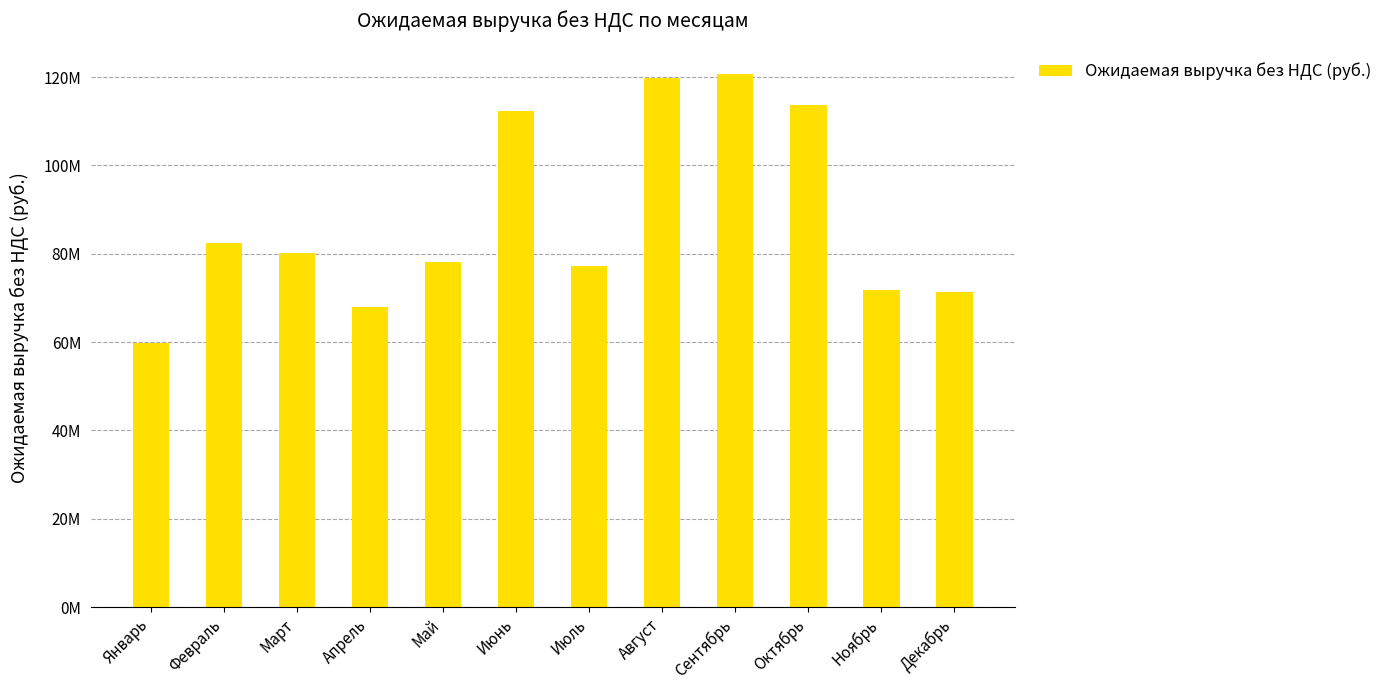

Does the chart contain any negative values?

No